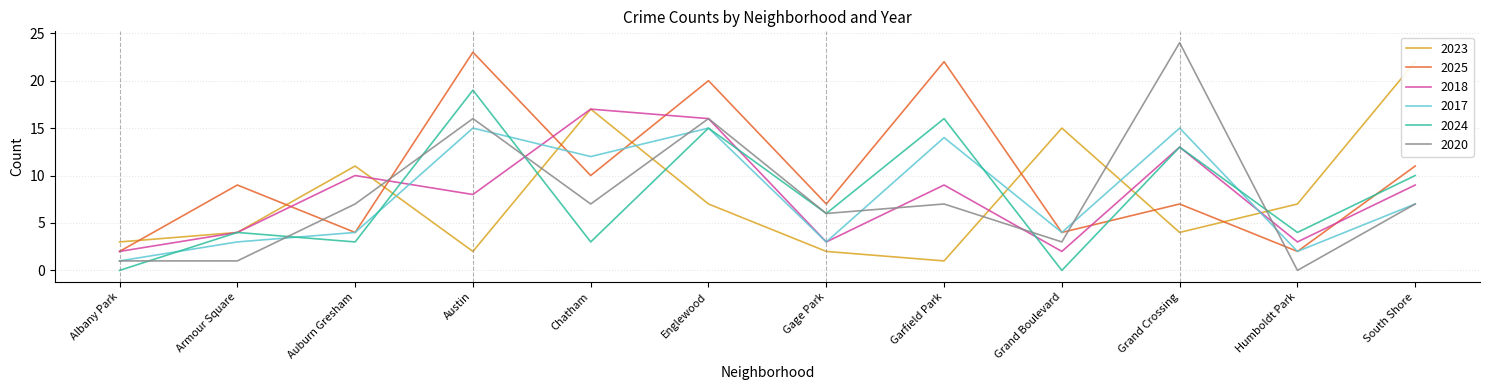

What are all the series names shown in the legend?

2023, 2025, 2018, 2017, 2024, 2020